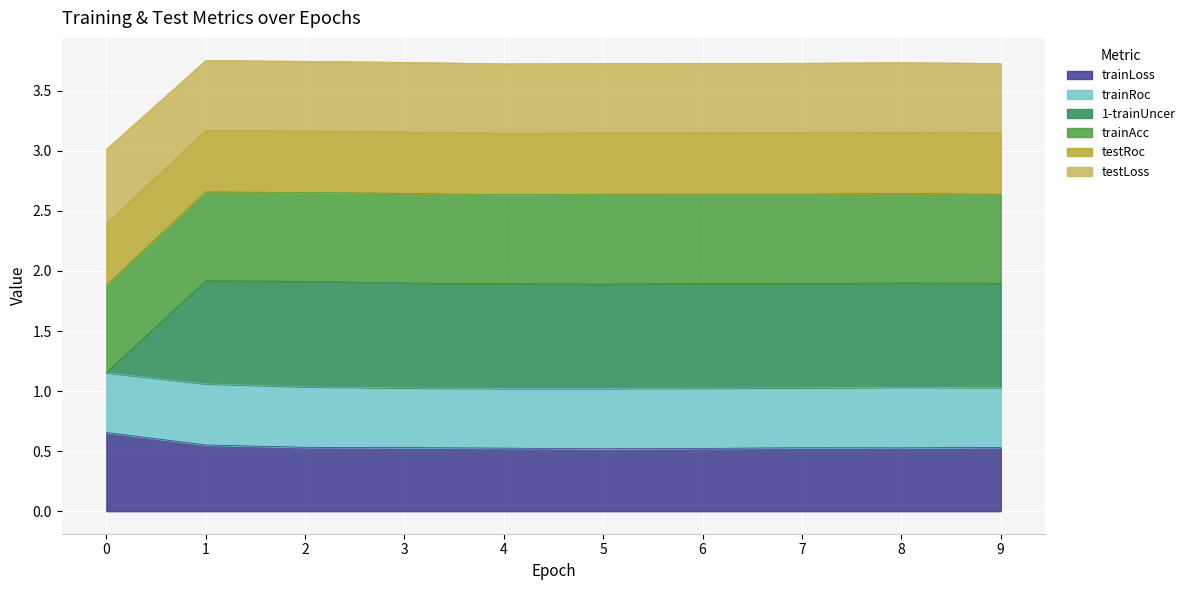

What is the total value across all series at 8?

3.7